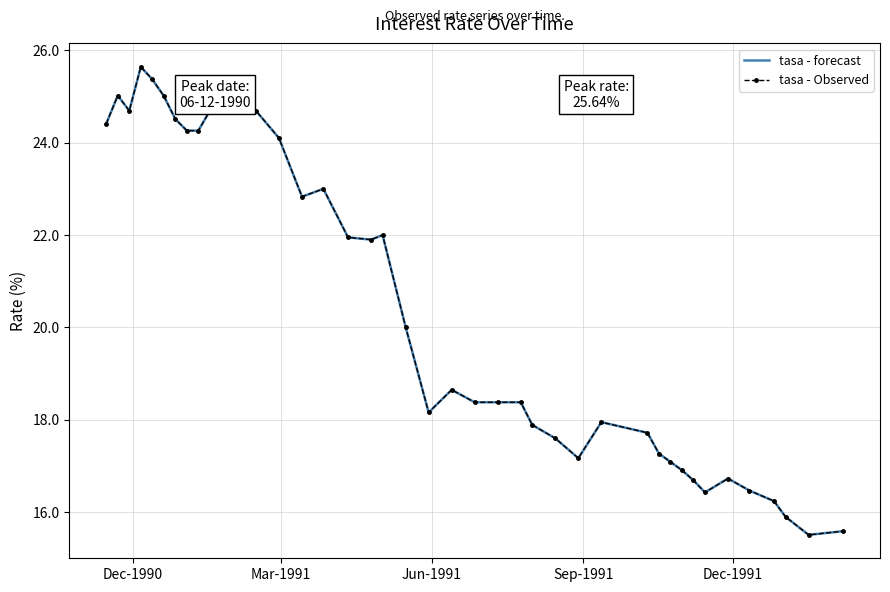

True or false: tasa - Observed and tasa - forecast cross at least once.

False